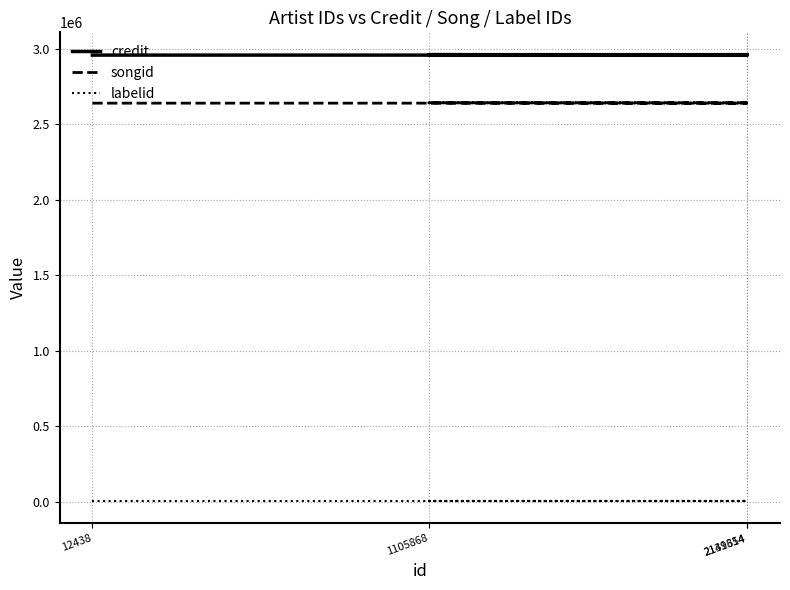

Is it true that labelid equals 3267 at 2141354?

True